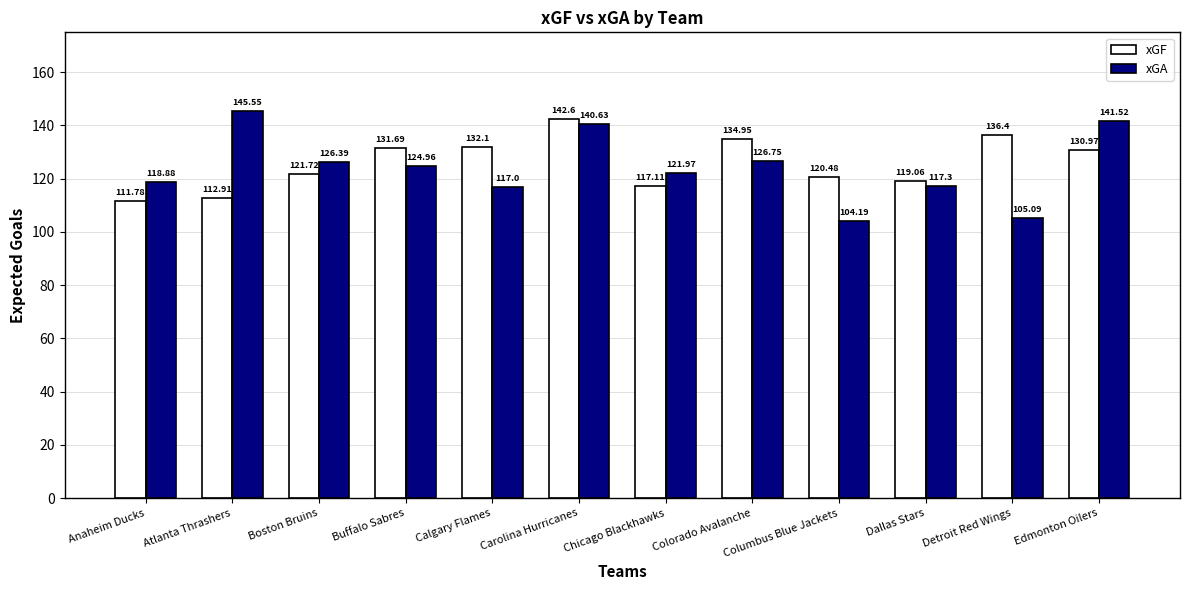

What is the average value of the xGF series?

126.0